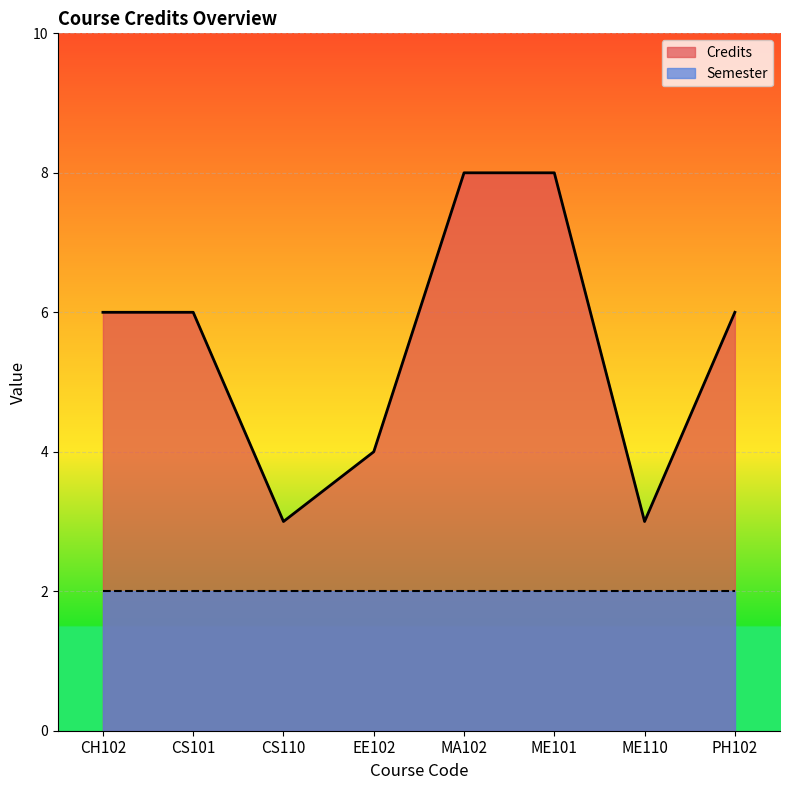

What is the average value?

6